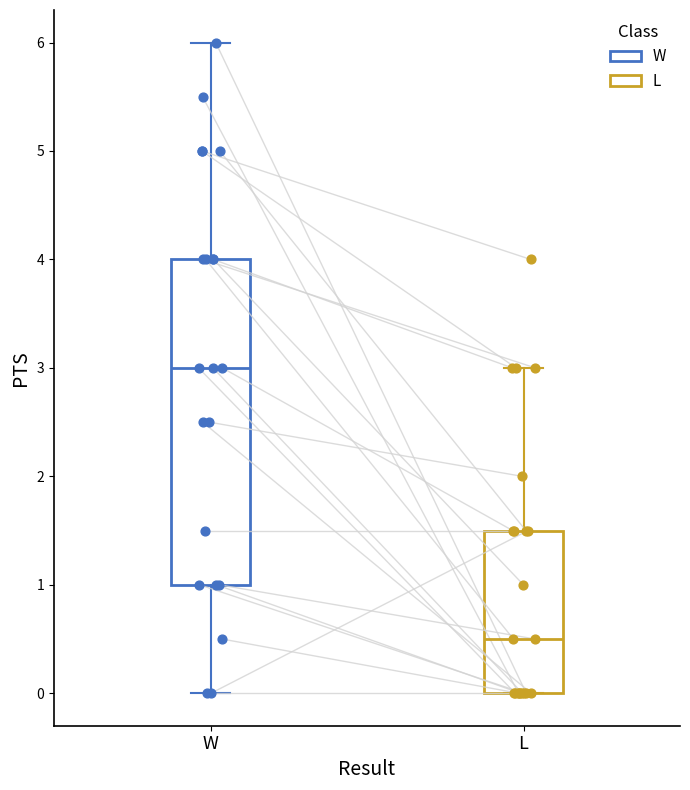

Which box has the highest median line?

W